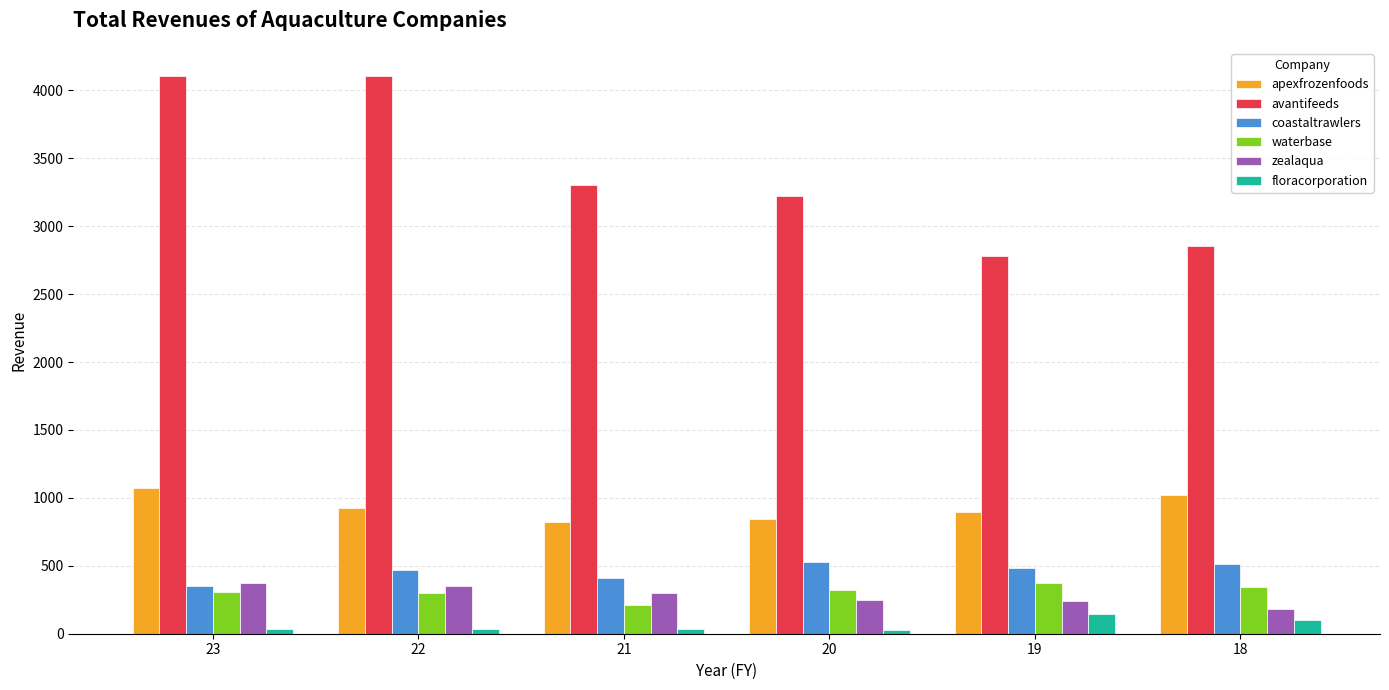

How many data points in waterbase are less than 324?

3